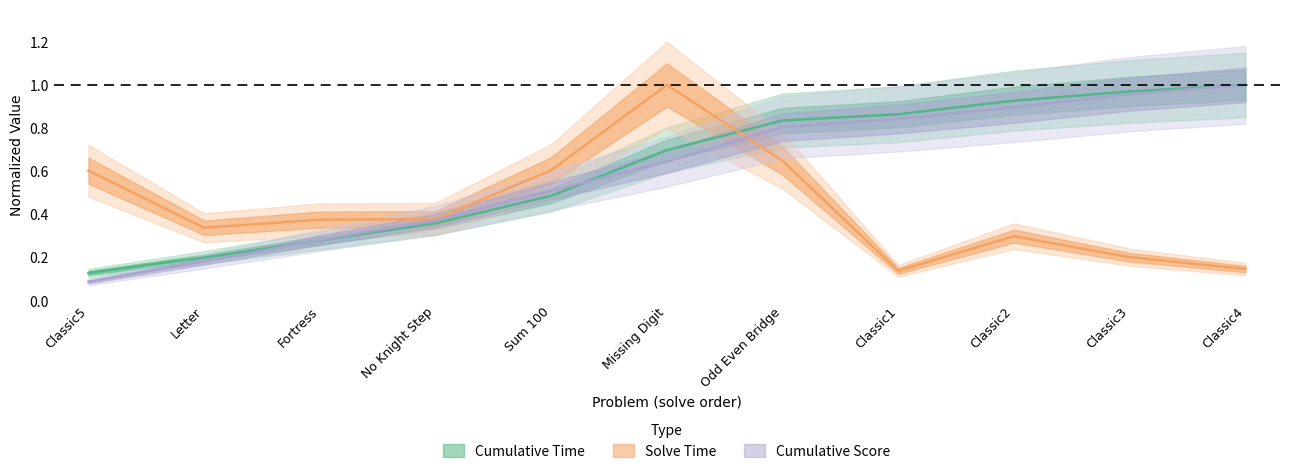

What is the difference between the highest and lowest values at Classic4?

0.9